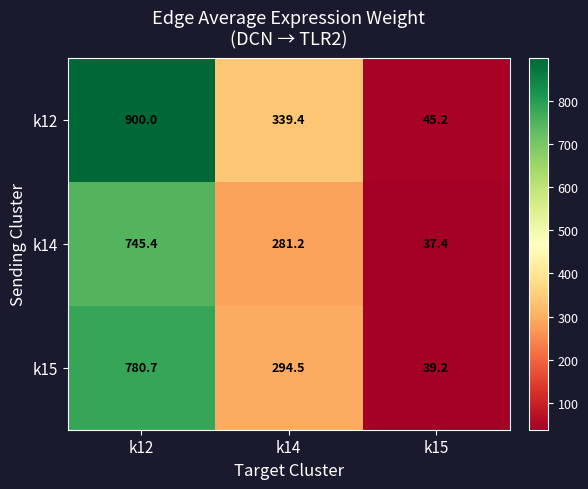

The k12 series shows 196.7 at k14. True or false?

False